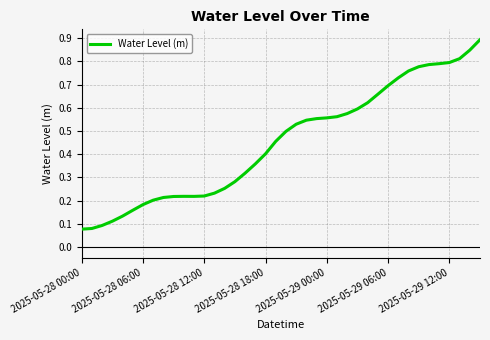

What is the greatest value displayed?

0.9